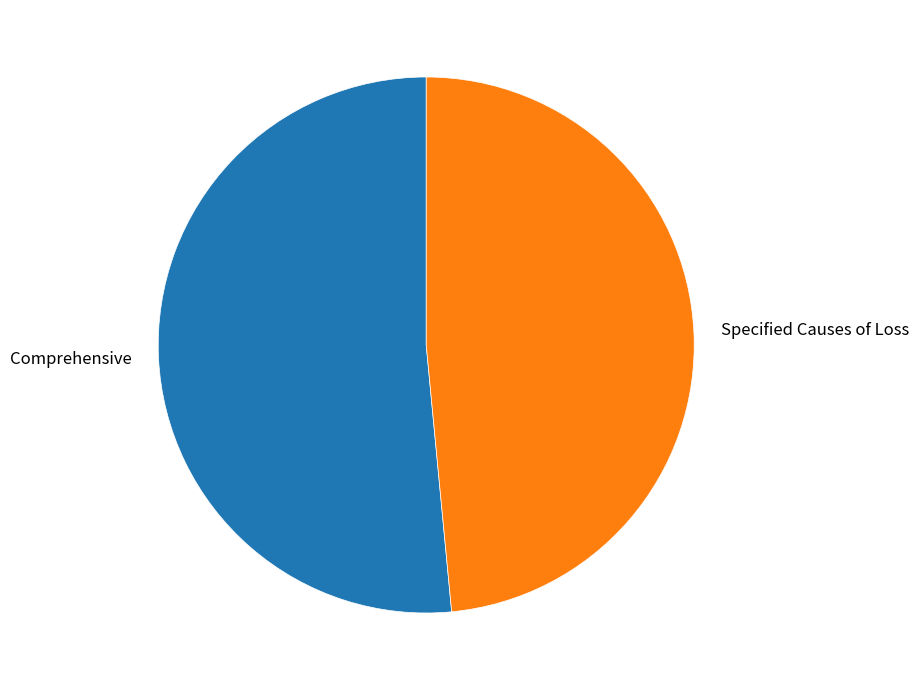

Does any single category account for the majority?

Yes